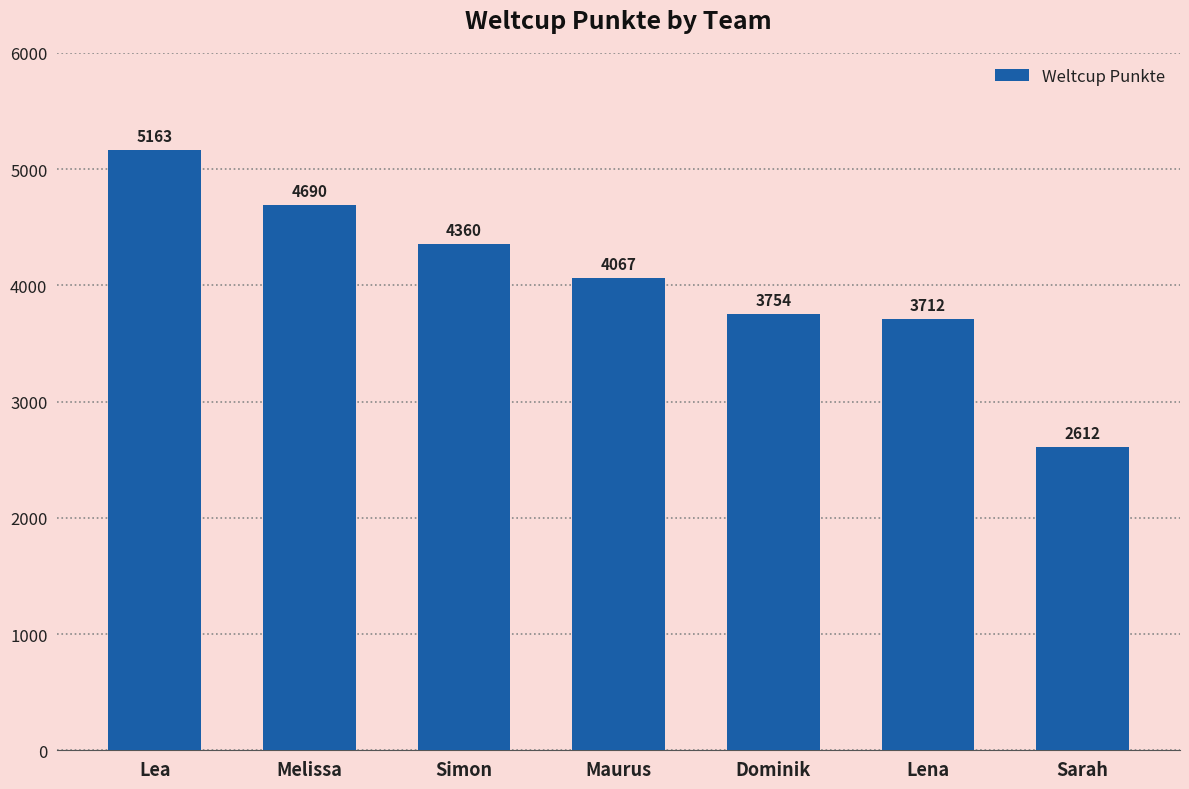

What is the smallest value displayed?

2612